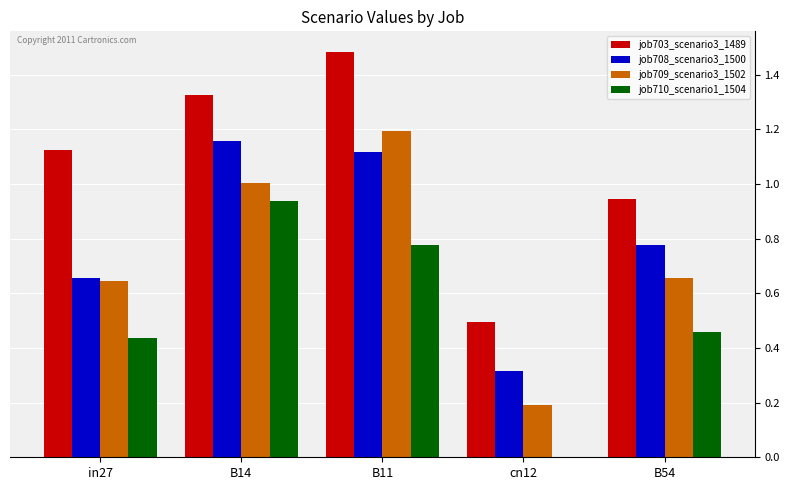

What is the sum of the job708_scenario3_1500 values at B11 and cn12?

1.4